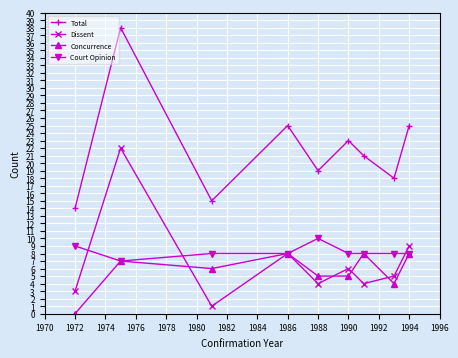

What is the difference between the maximum and minimum values in the Total series?

24